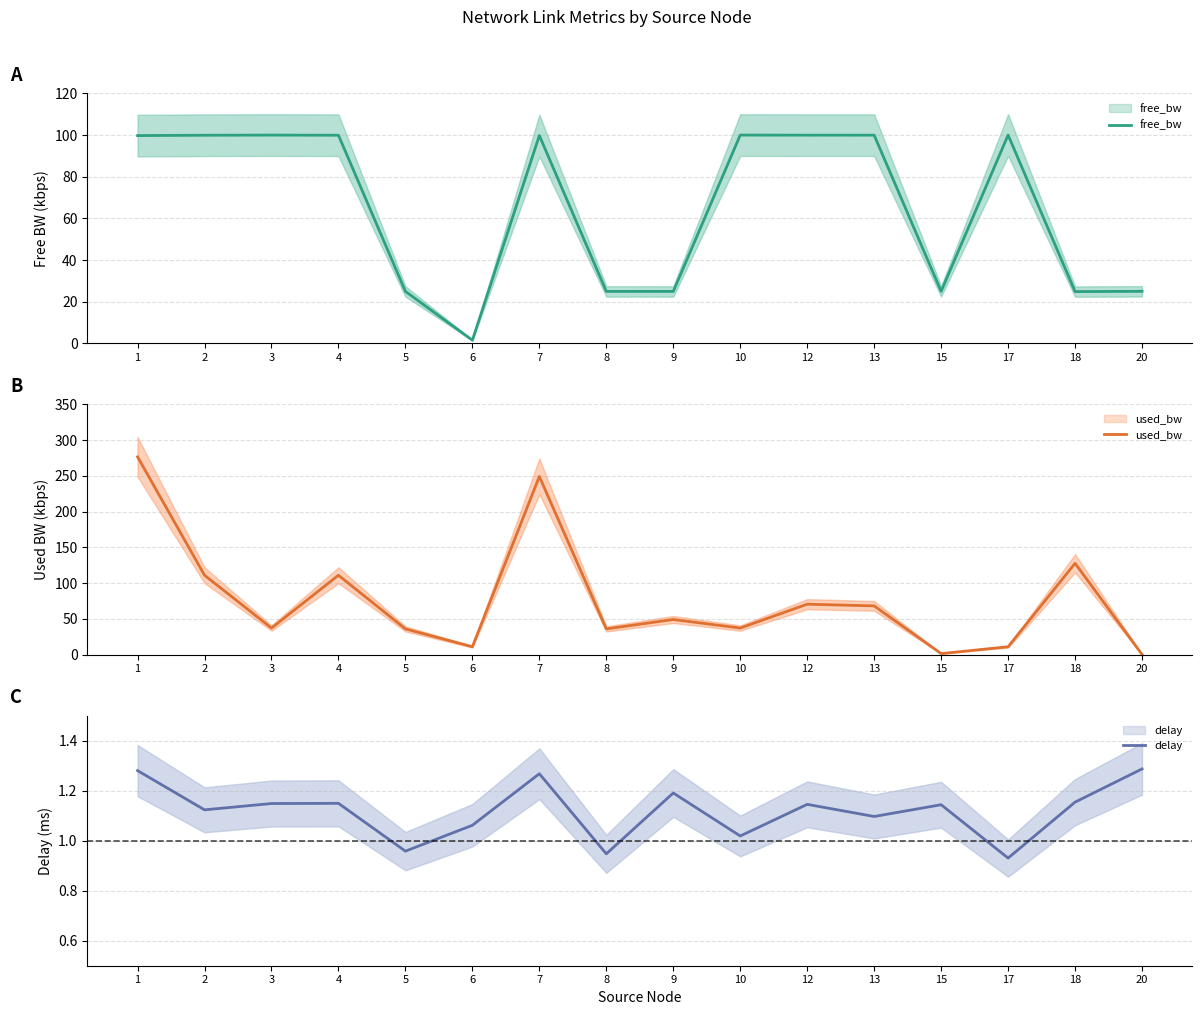

Between 1 and 4, which is larger?

4